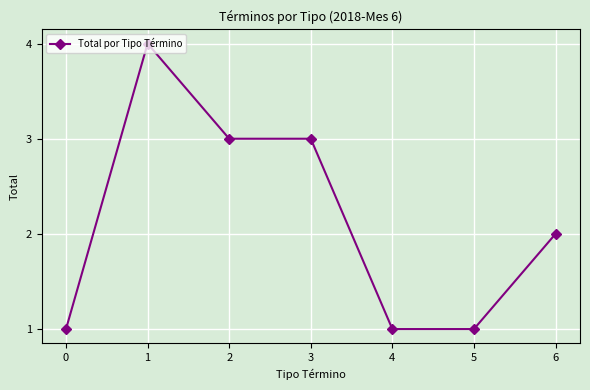

Reading right to left, what are all the values shown in this chart?

2	1	1	3	3	4	1